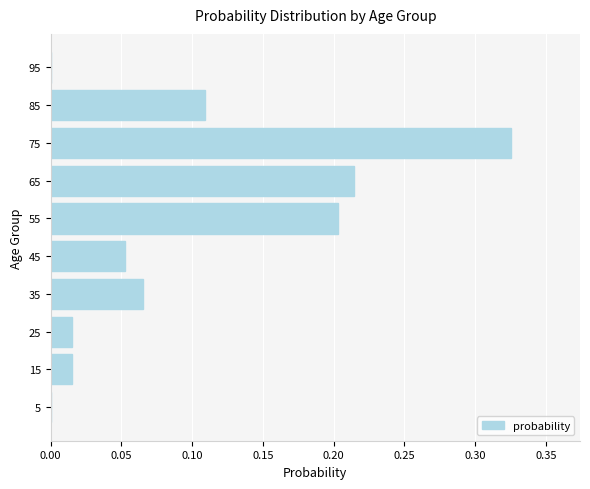

The value at 95 is 0.1. True or false?

False